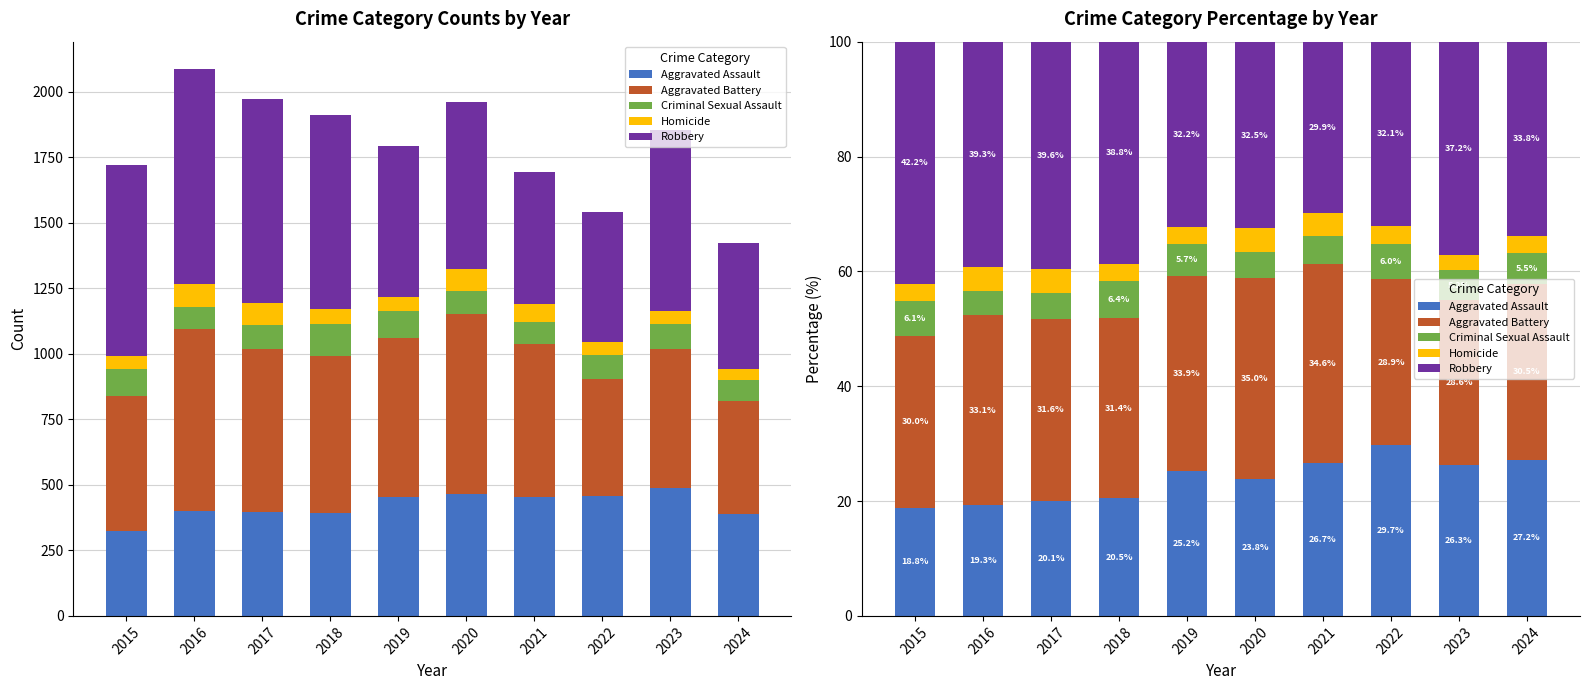

What is the value of the Criminal Sexual Assault bar at the 5th from the left?

5.7